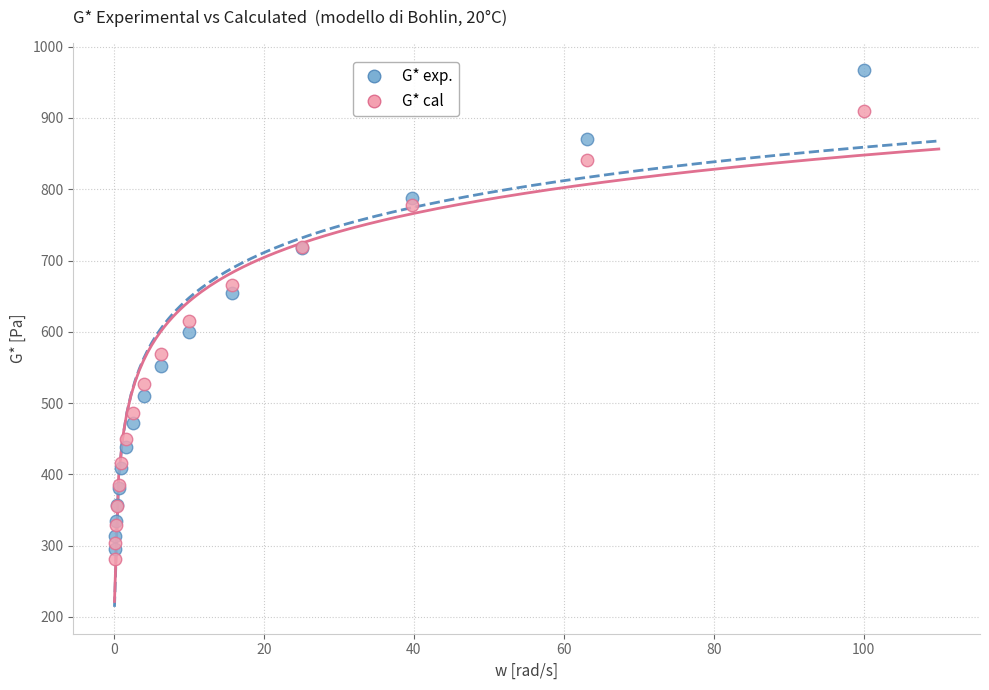

What are all the series names shown in the legend?

G* exp., G* cal